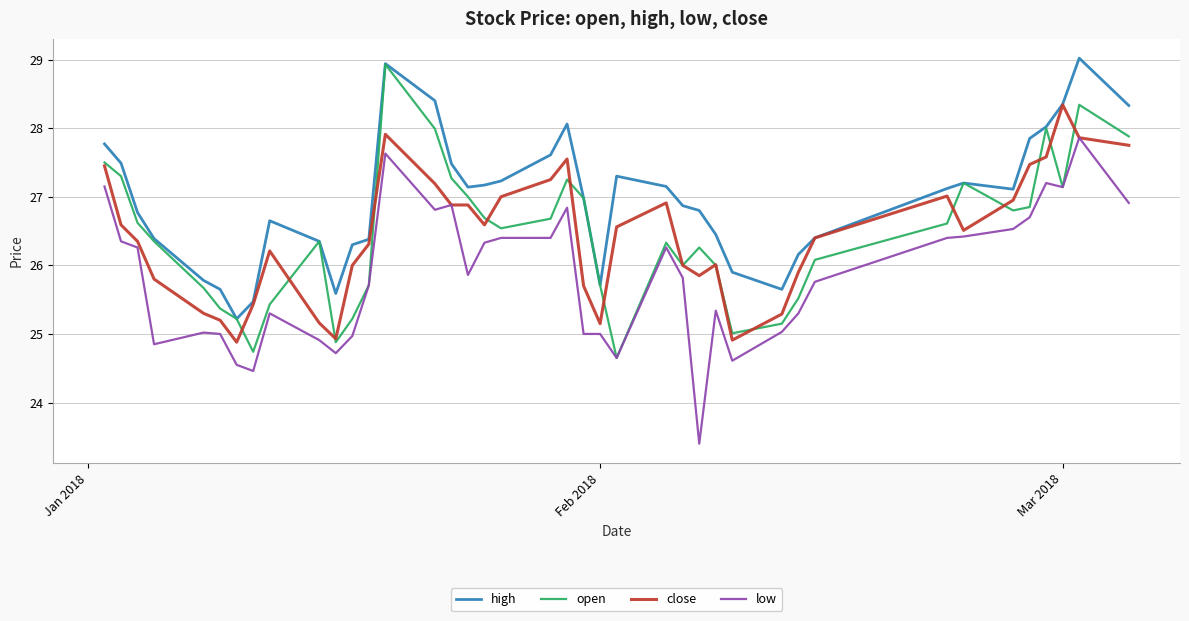

What is the average value of the close series?

26.4